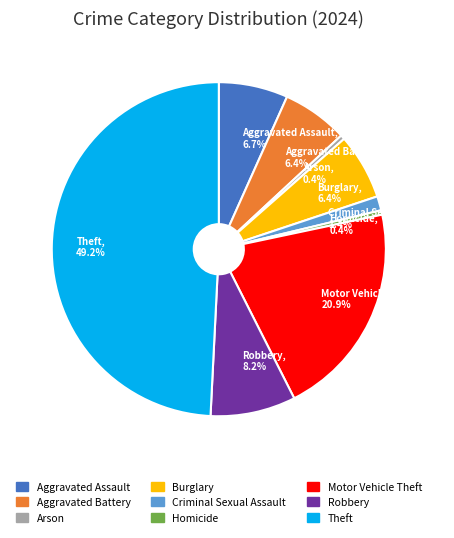

Count the number of slices in the pie.

9